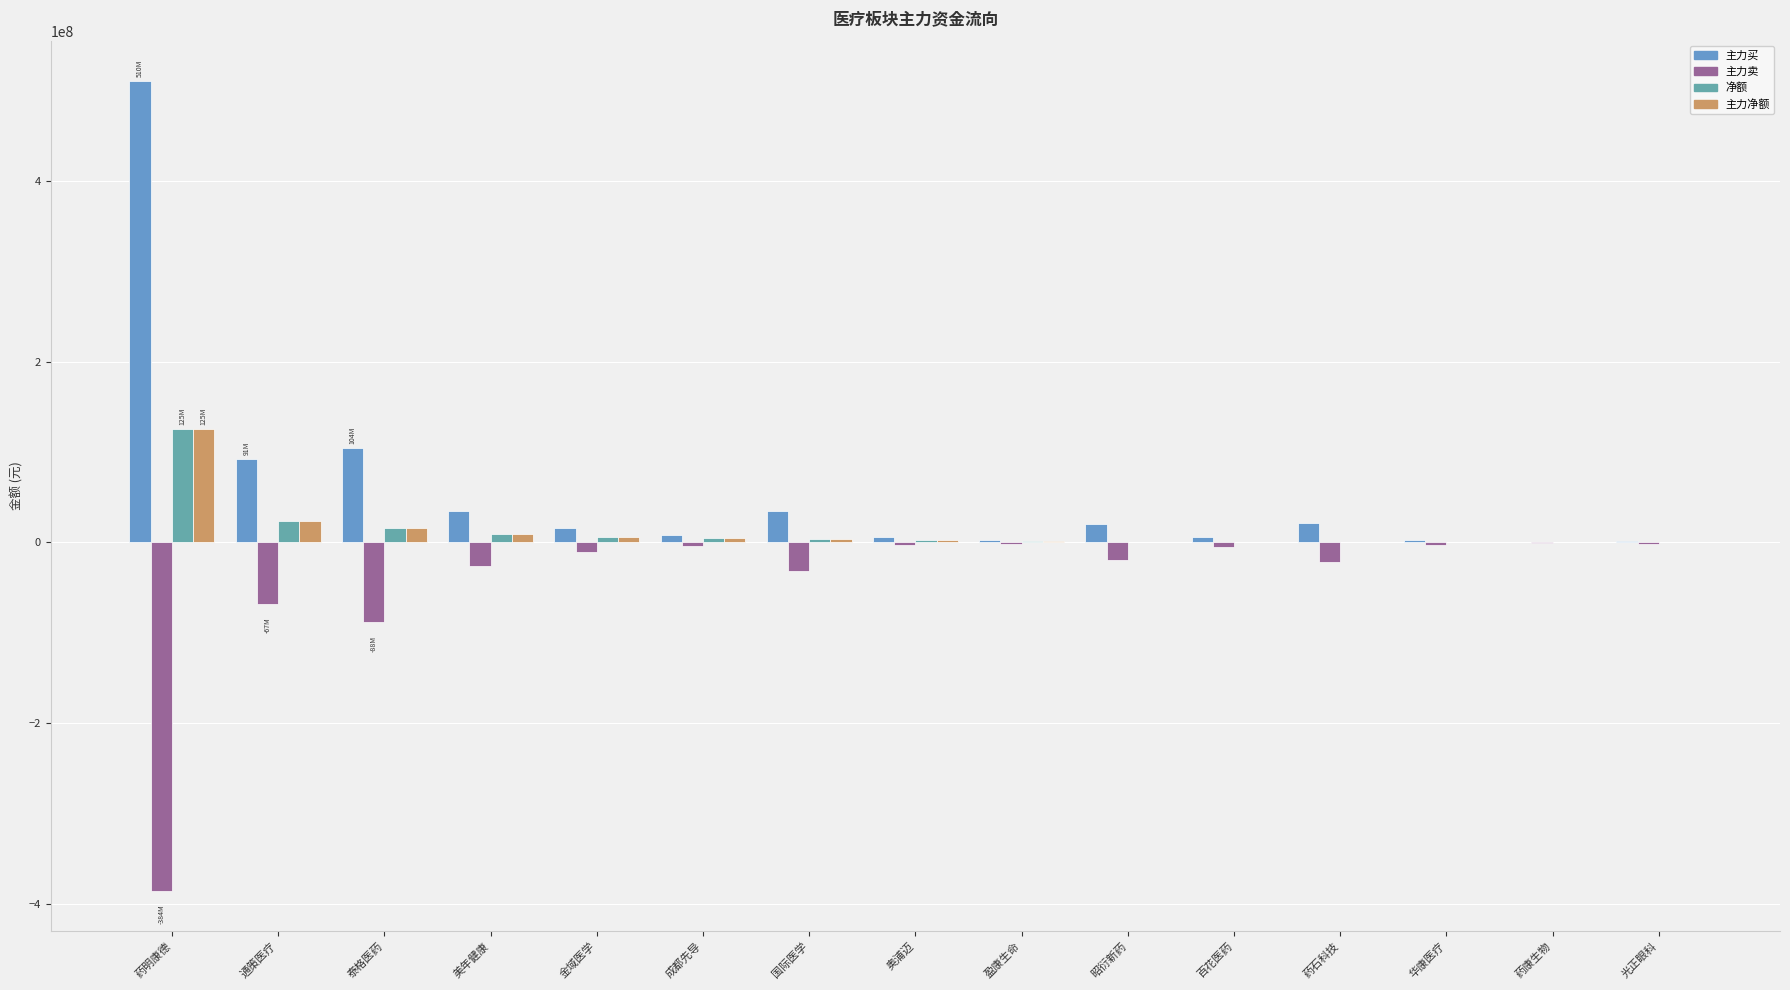

Where is 主力卖 nearest to the value -192944229?

泰格医药